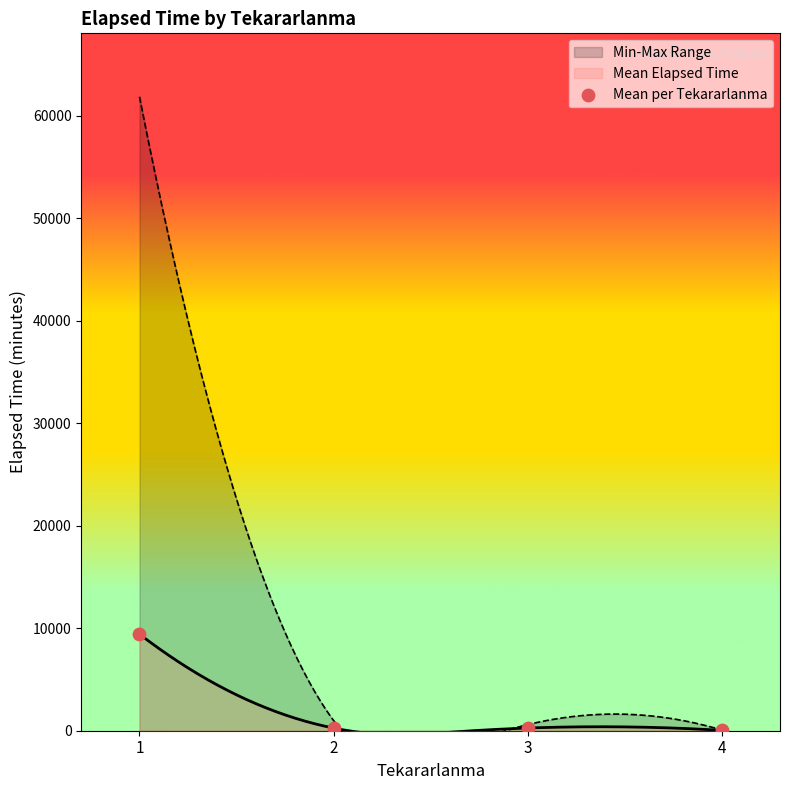

What is the highest value of the Mean Elapsed Time series?

9421.8